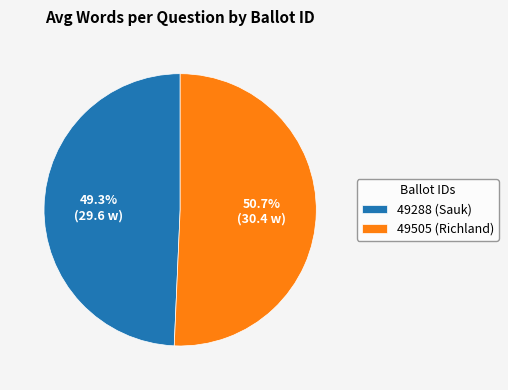

Approximately how many times larger is the value at 49505 (Richland) compared to 49288 (Sauk)?

1.0